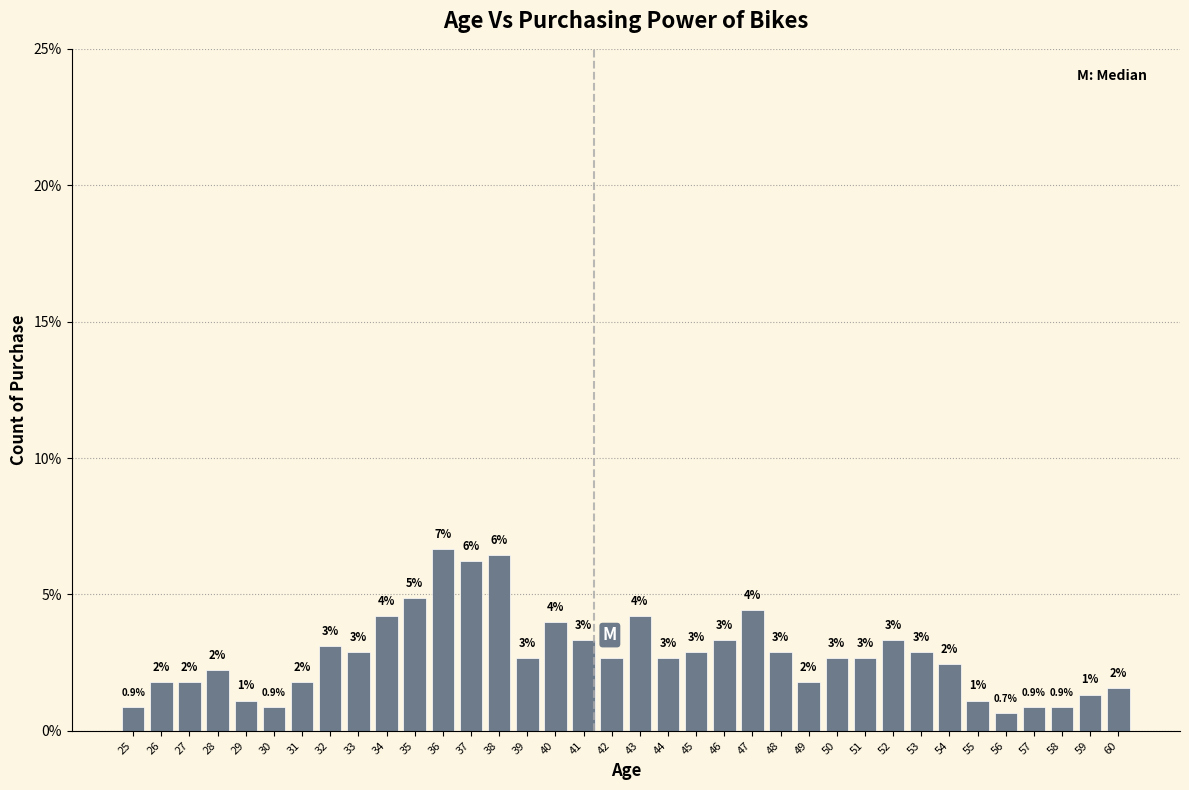

Does the chart contain any negative values?

No